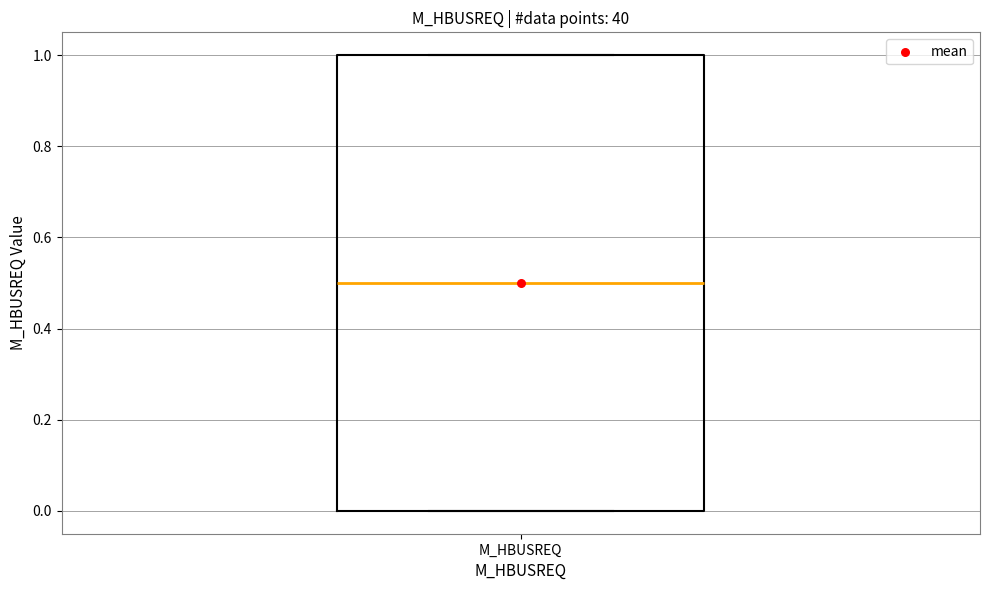

Where does the median line of the box for M_HBUSREQ sit on the y-axis? The values are not printed on the chart, so give them approximately, as read against the axis.

0.5